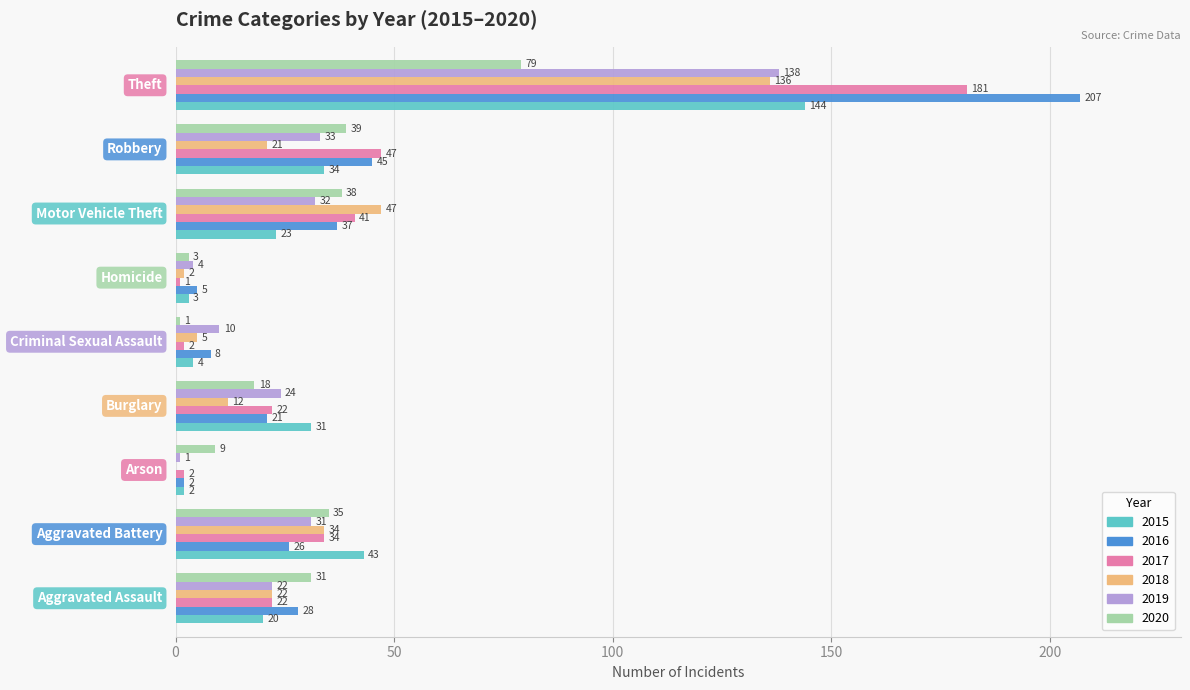

Which series has the largest total across all categories?

2016